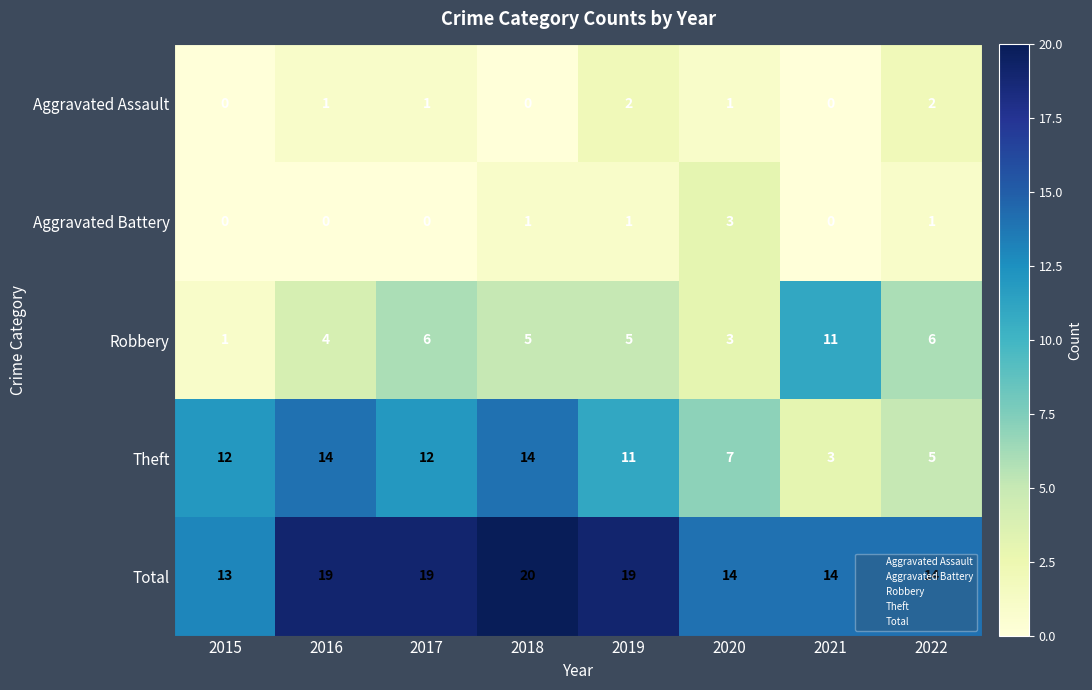

What is the total value across all series at 2020?

28